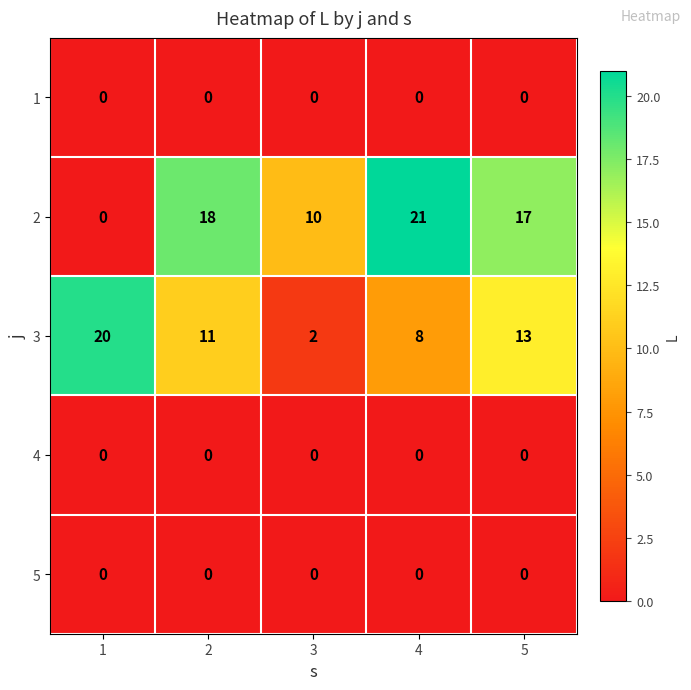

True or false: 3 has a value of 2 at 3.

True